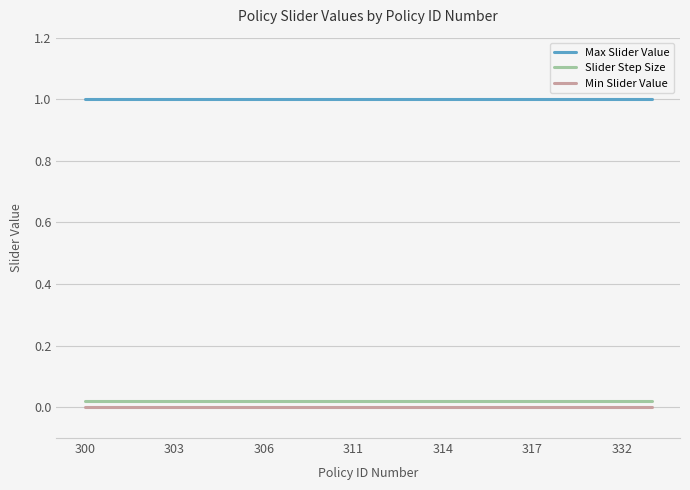

What is the greatest value displayed?

1.0